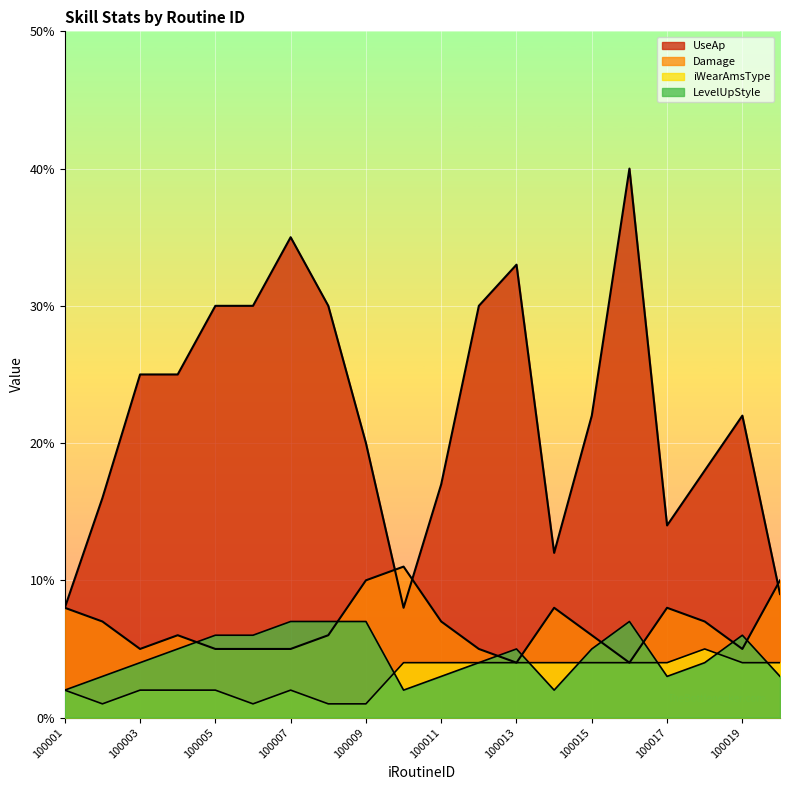

Which series changed the most between 100019 and 100020?

UseAp